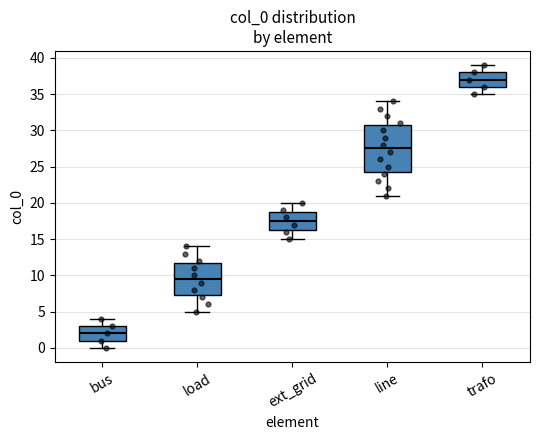

Reading left to right, read every box against the y-axis: the position of its median line, the range the box covers, and the ends of its whiskers. The values are not printed on the chart, so give them approximately, as read against the axis.

bus: median 2.0, box 1.0 to 3.0, whiskers 0.0 to 4.0
load: median 9.5, box 7.5 to 12.0, whiskers 5.0 to 14.0
ext_grid: median 17.5, box 16.5 to 19.0, whiskers 15.0 to 20.0
line: median 27.5, box 24.5 to 31.0, whiskers 21.0 to 34.0
trafo: median 37.0, box 36.0 to 38.0, whiskers 35.0 to 39.0